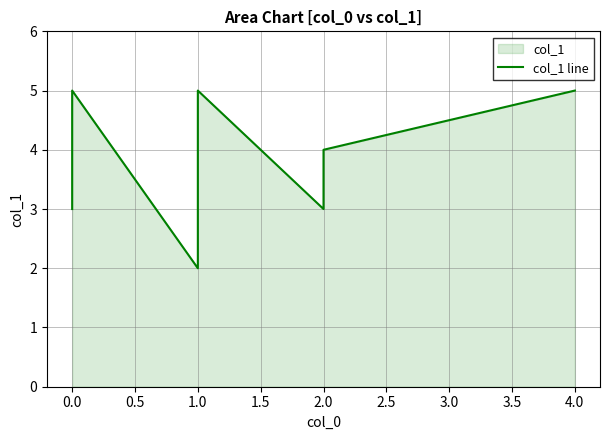

Is it true that the value at 1.0 is 3?

False